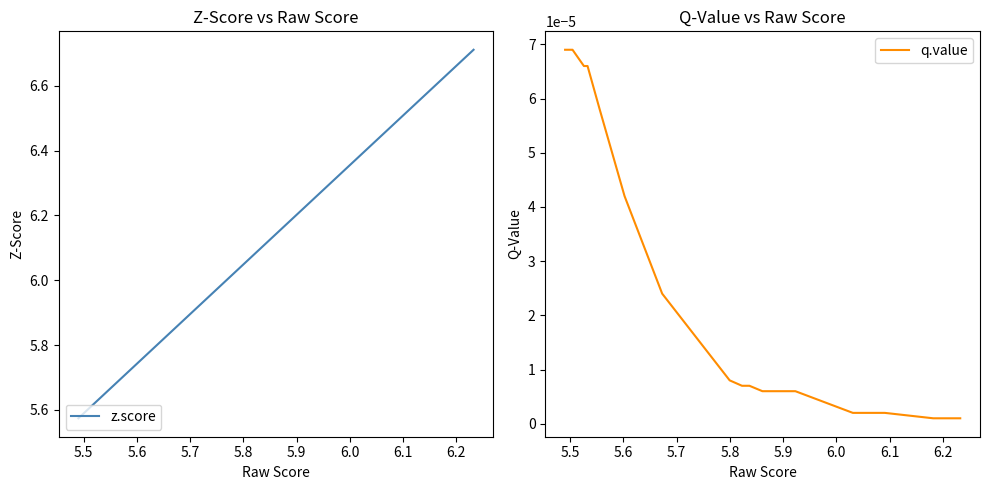

Rank the series by their average value, from highest to lowest.

z.score, q.value